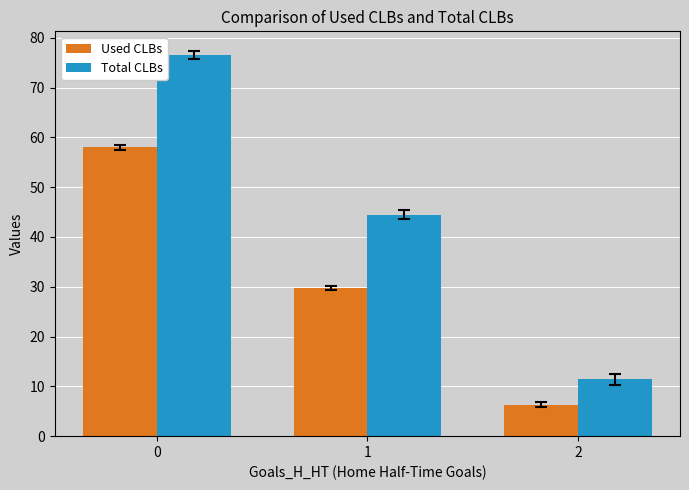

What is the average value of the Used CLBs series?

31.3